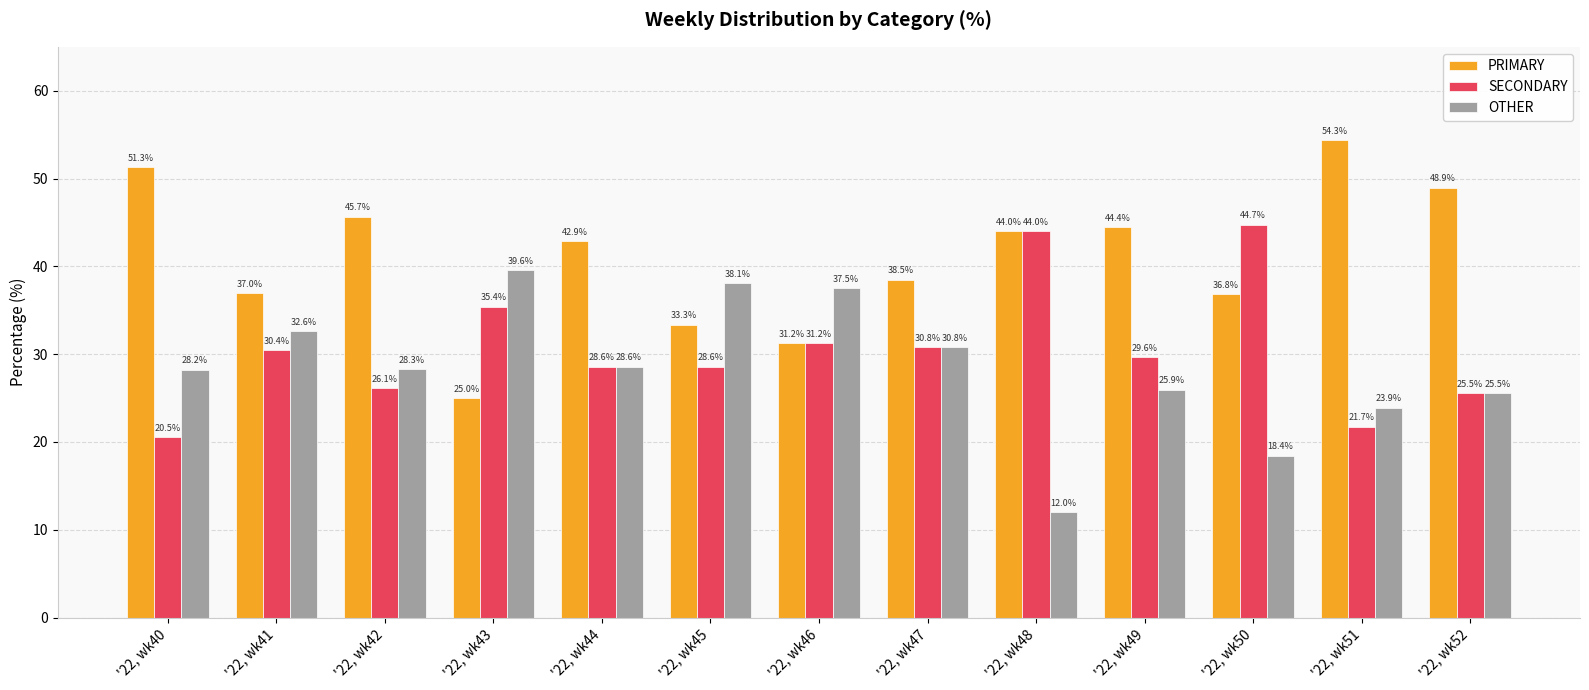

Does the chart contain any negative values?

No